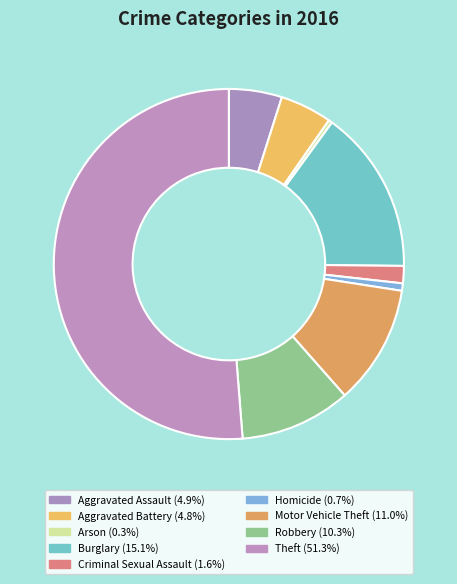

True or false: Aggravated Battery accounts for 16% of the total.

False